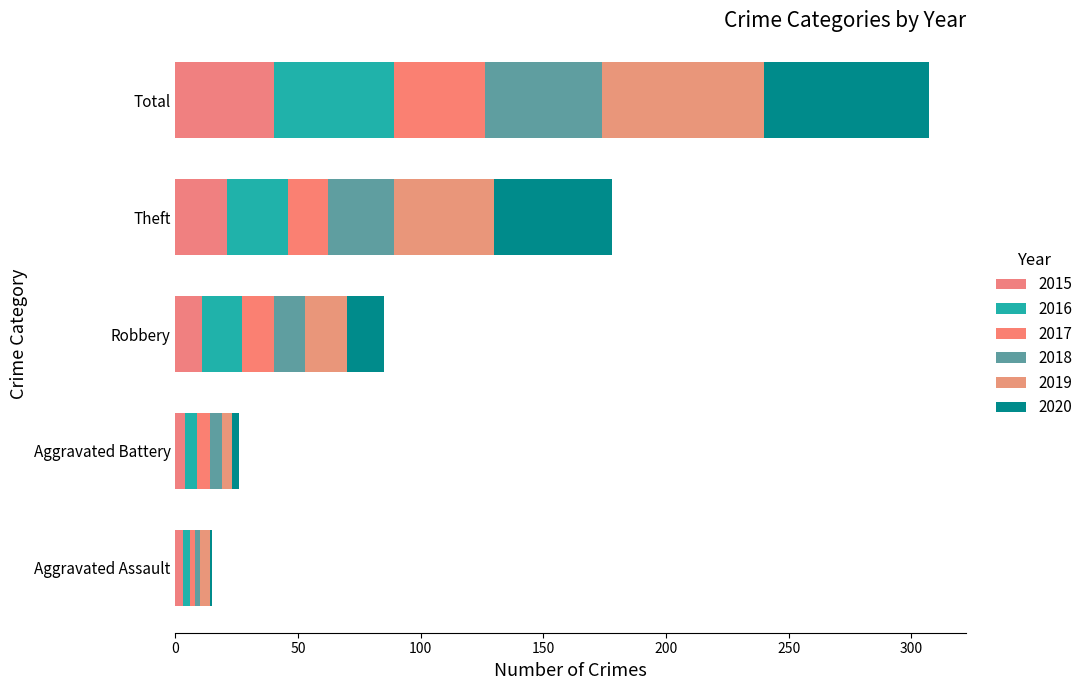

True or false: 2017 has a value of 5 at Aggravated Battery.

True